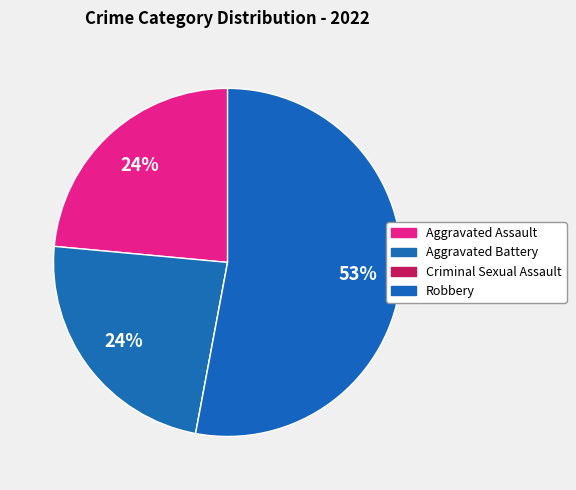

Between Criminal Sexual Assault and Aggravated Battery, which is larger?

Aggravated Battery